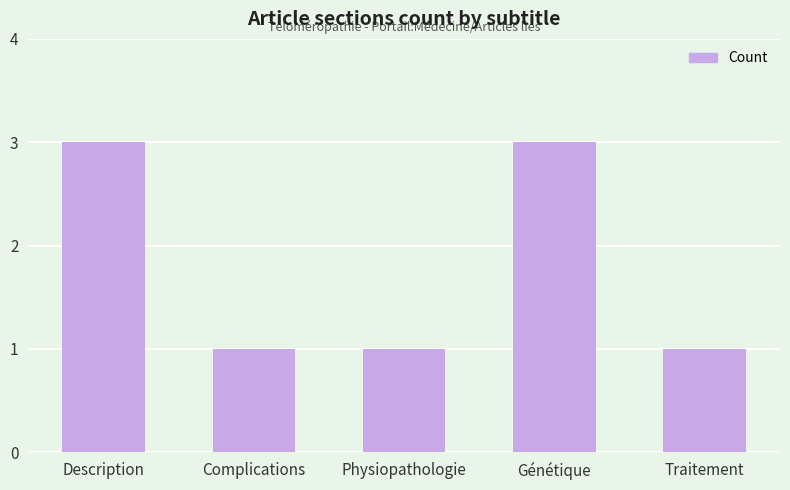

Which has a higher value, Génétique or Traitement?

Génétique